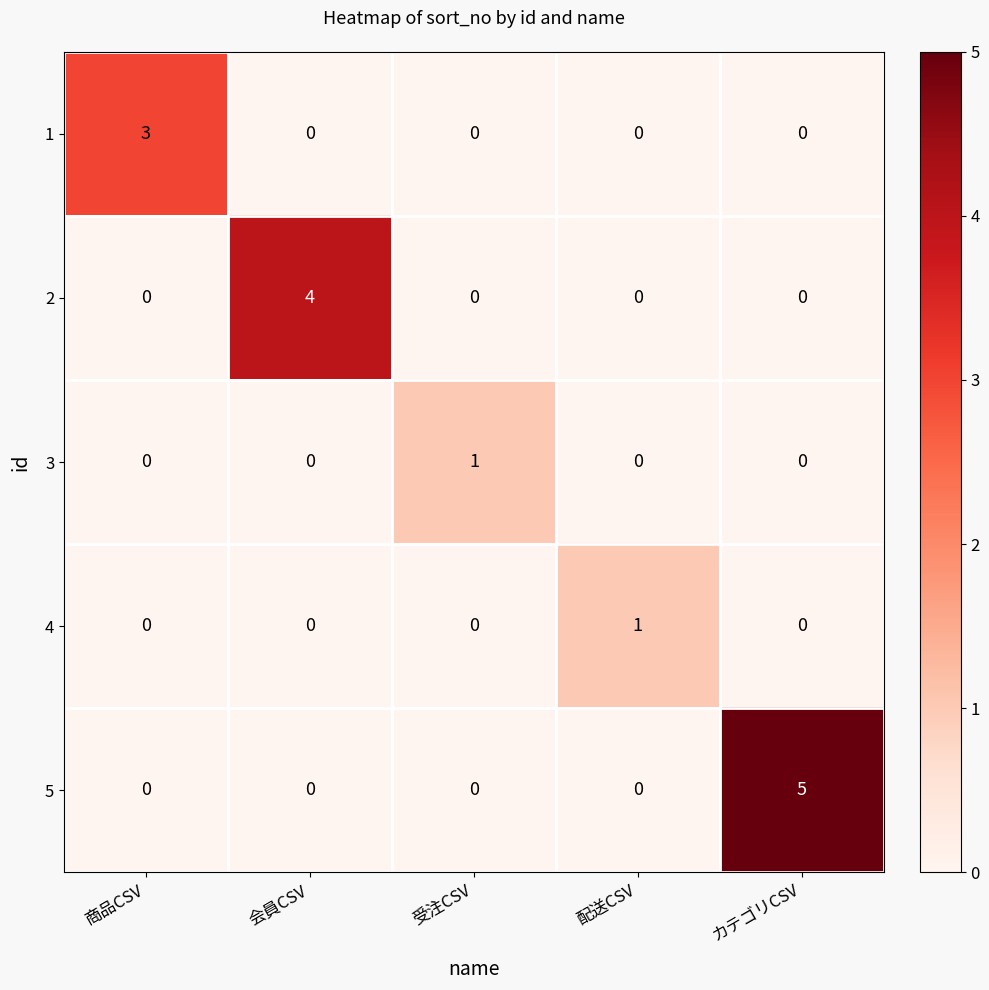

What is the sum of all 1 values?

3